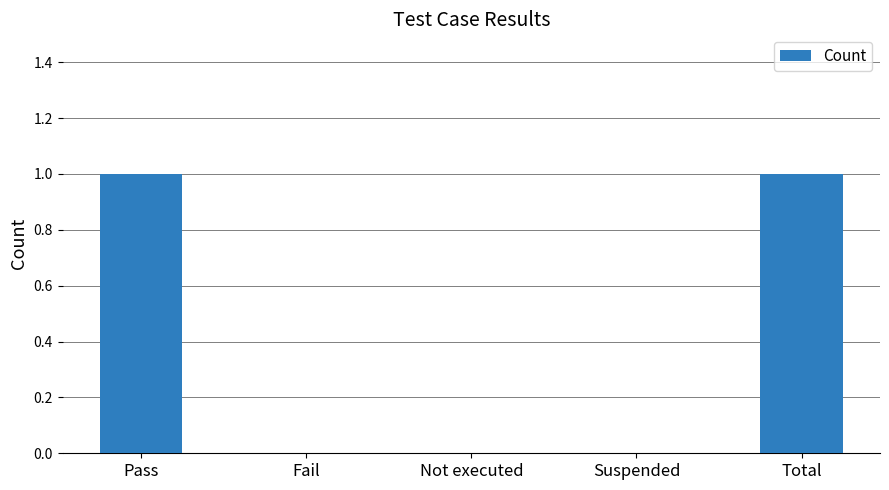

How many series are shown in this chart?

1